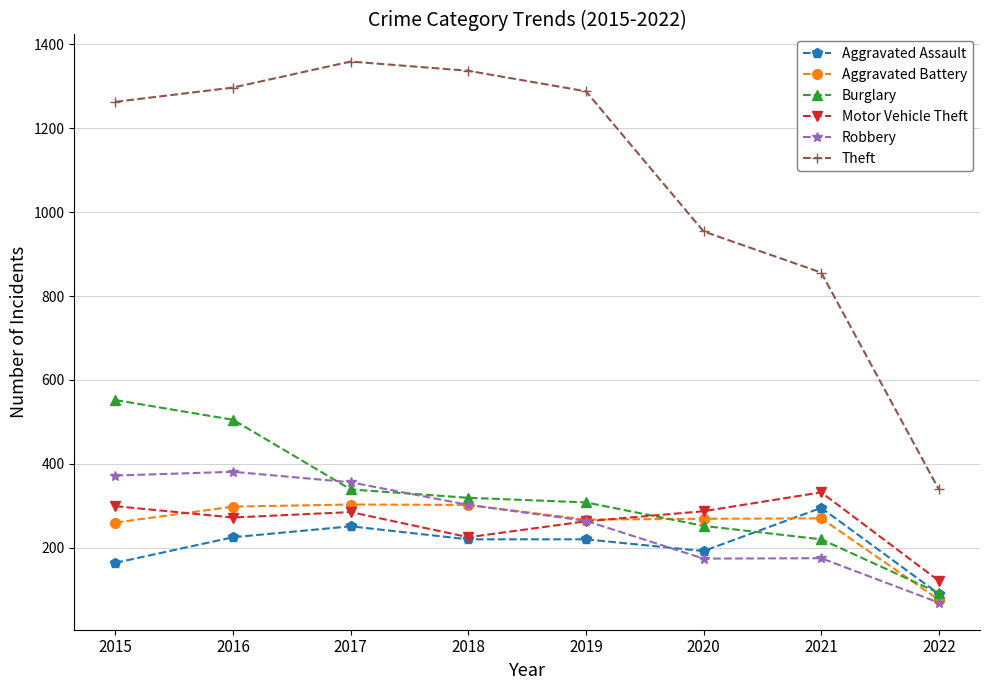

The Burglary series shows 480 at 2018. True or false?

False